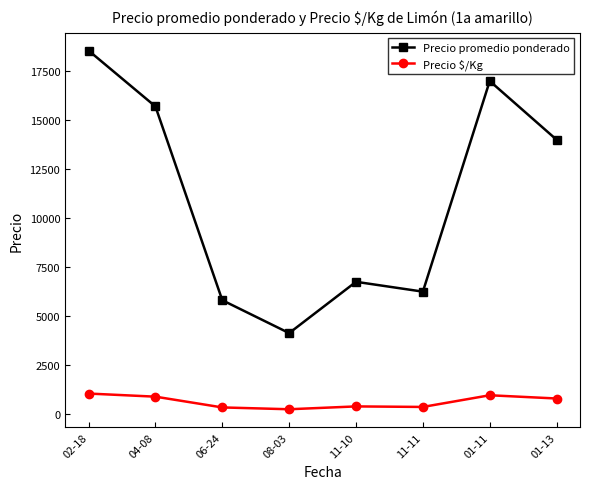

Which series has the widest spread of values?

Precio promedio ponderado